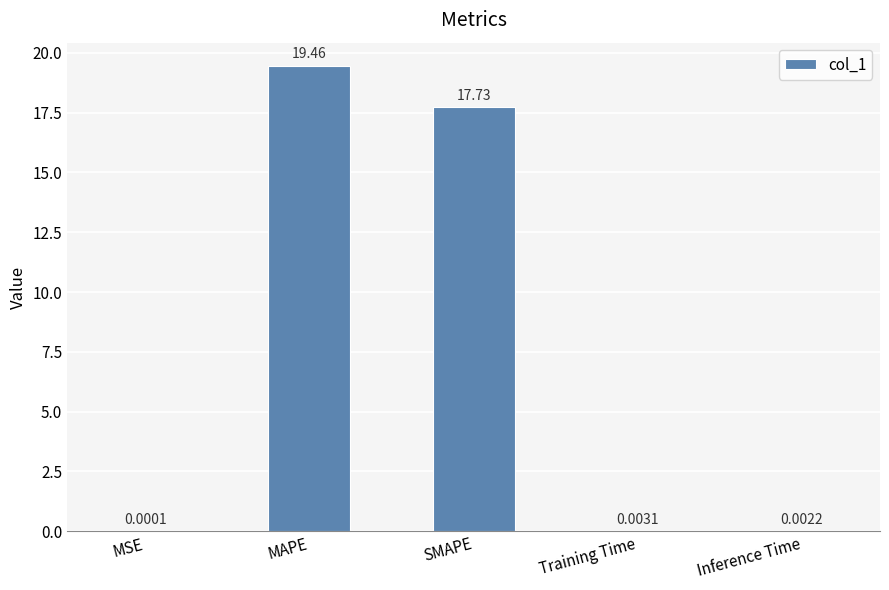

The value at MAPE is 19.5. True or false?

True